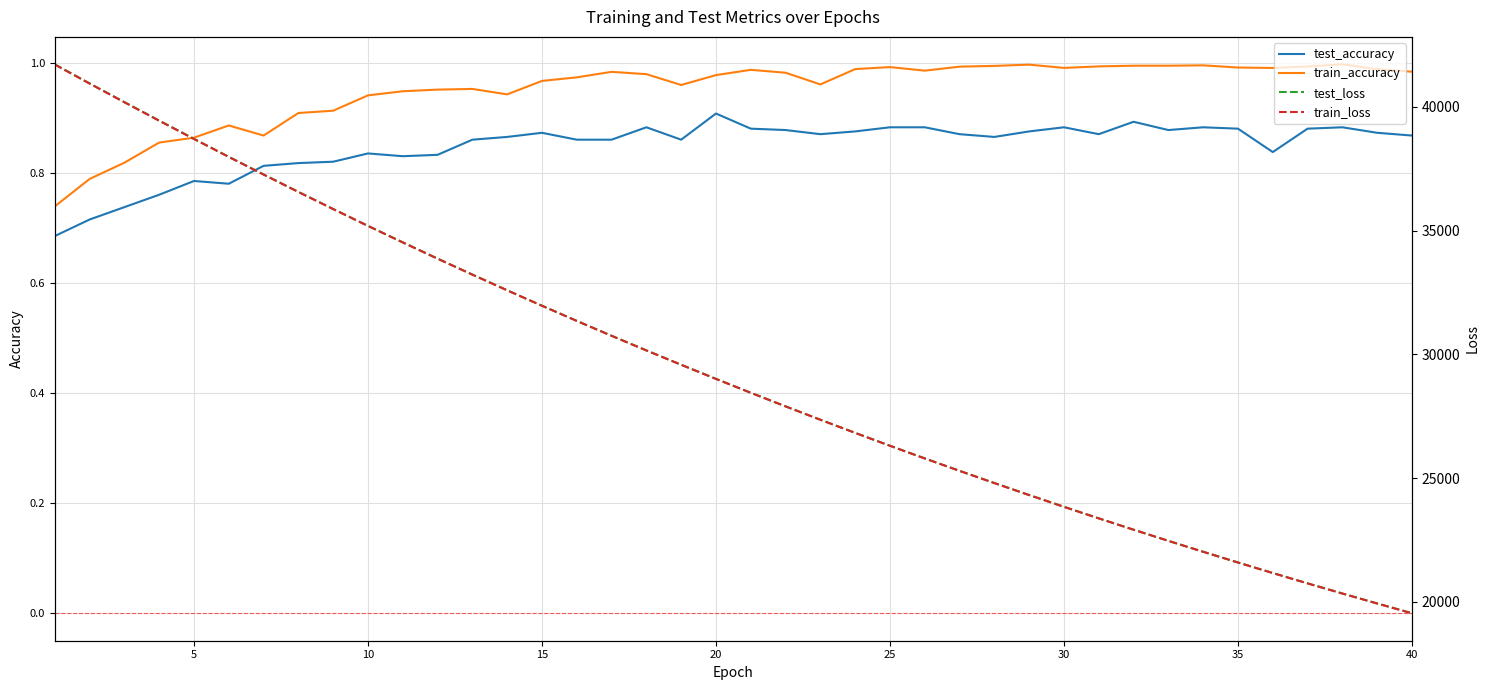

Which series has the largest total across all categories?

test_loss